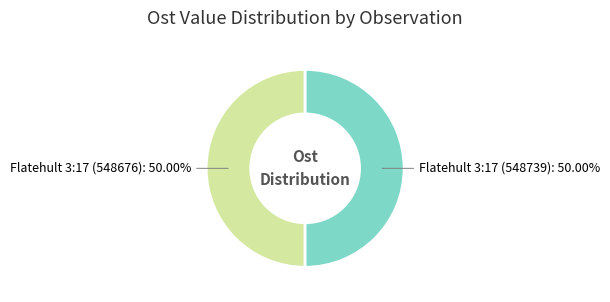

Count the number of slices in the pie.

2